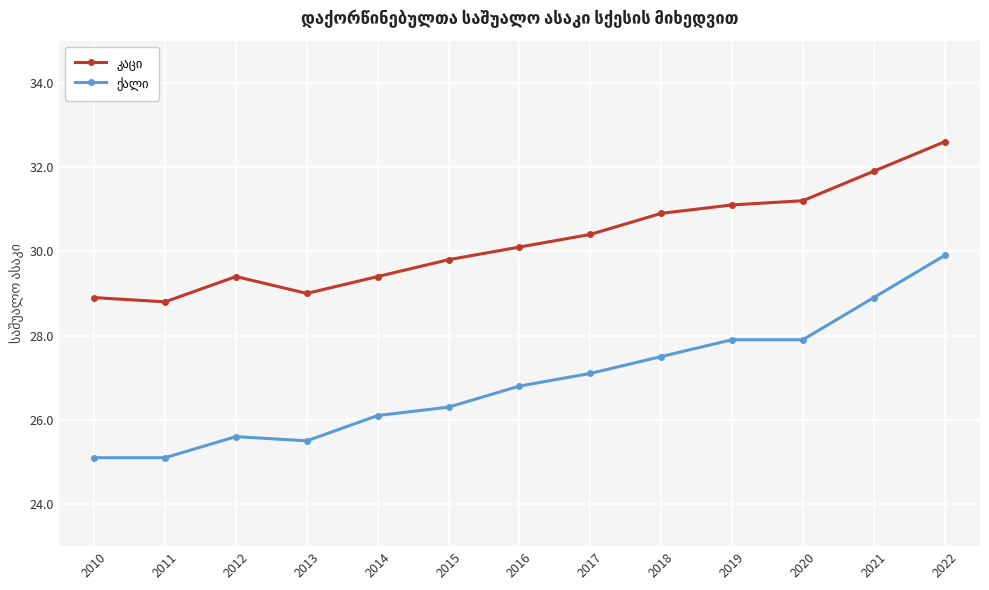

What is the spread (max minus min) of values at 2019?

3.2